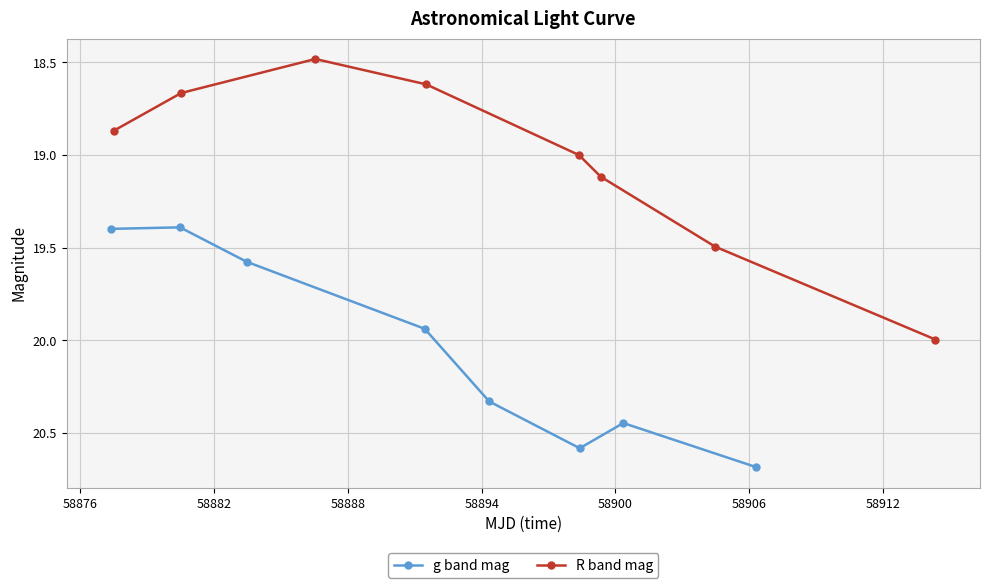

What is the difference between the second highest and second lowest values in the R band mag series?

0.9